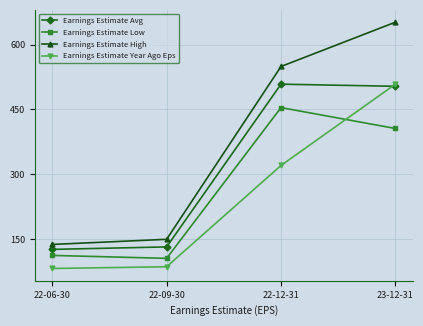

How many lines are shown in the chart?

4